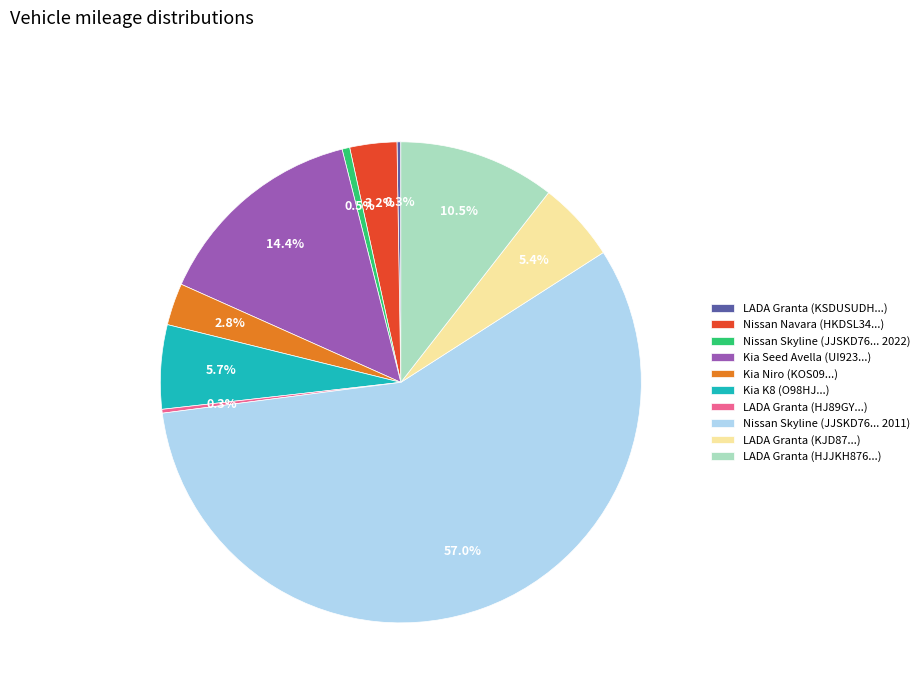

Is there a majority slice in this chart?

Yes